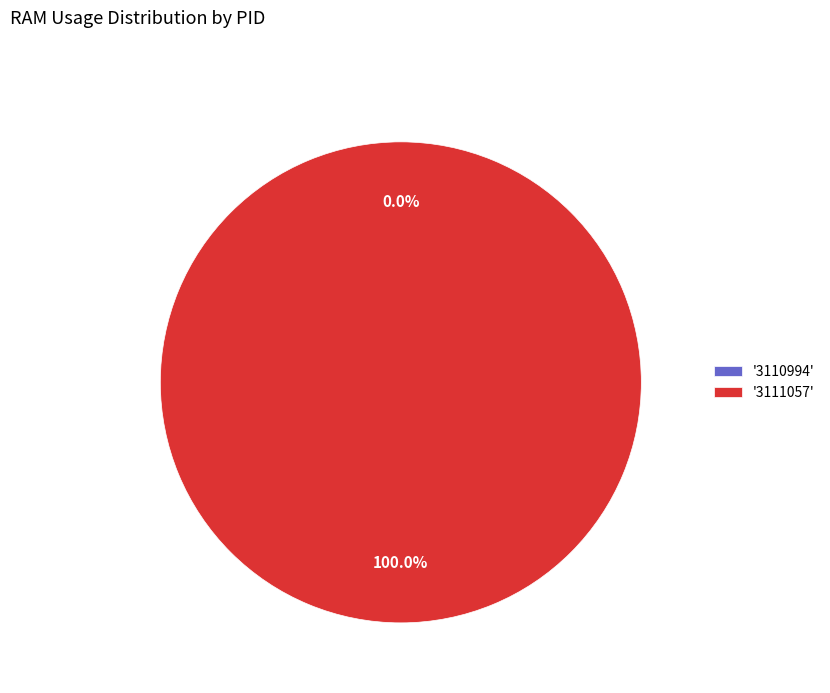

How many slices are in this pie chart?

2